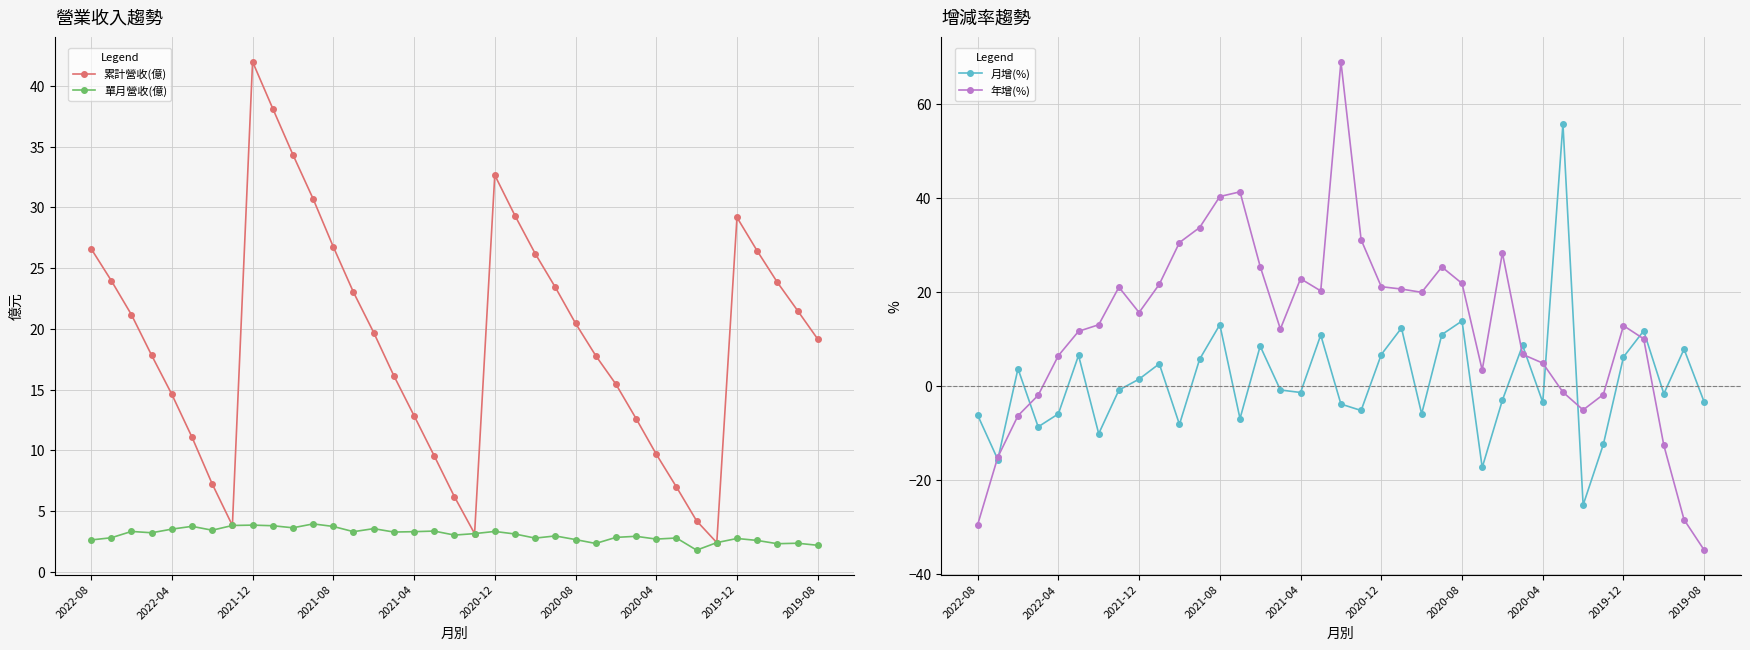

True or false: 年增(%) has a value of -52.9 at 2022-08.

False